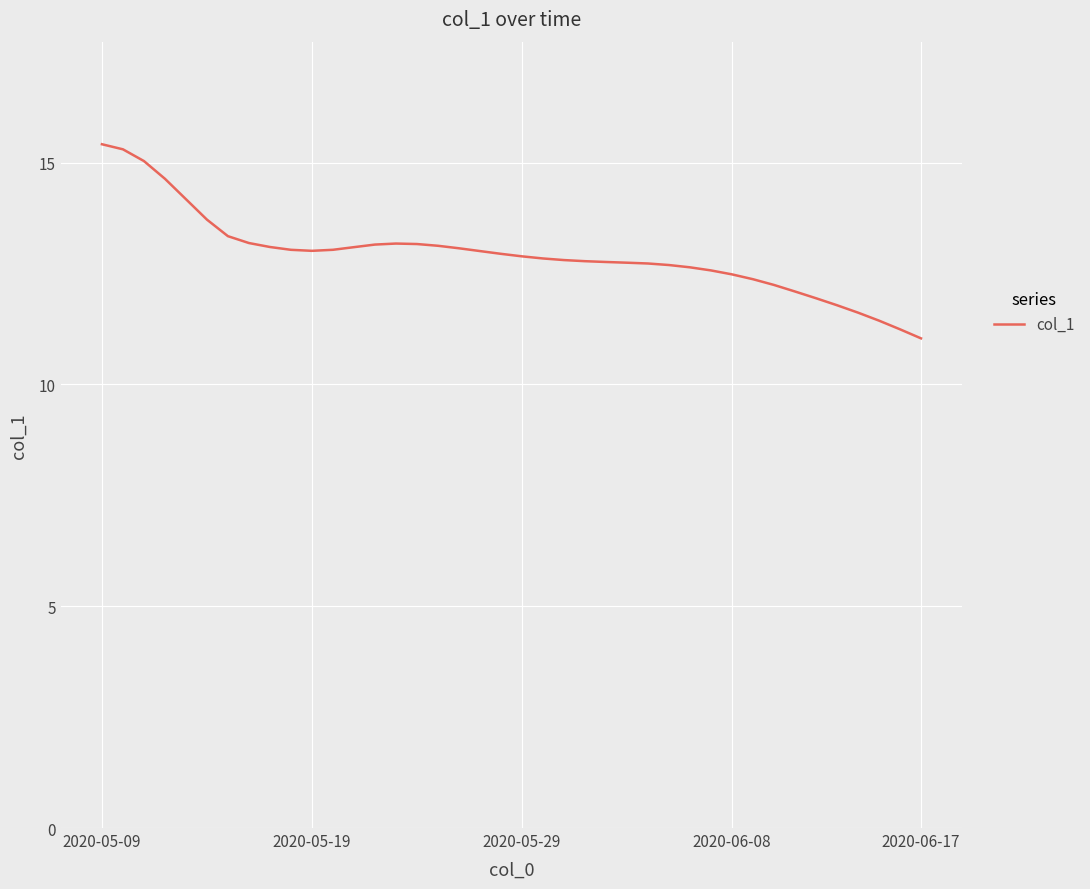

What is the minimum value shown in the chart?

11.0